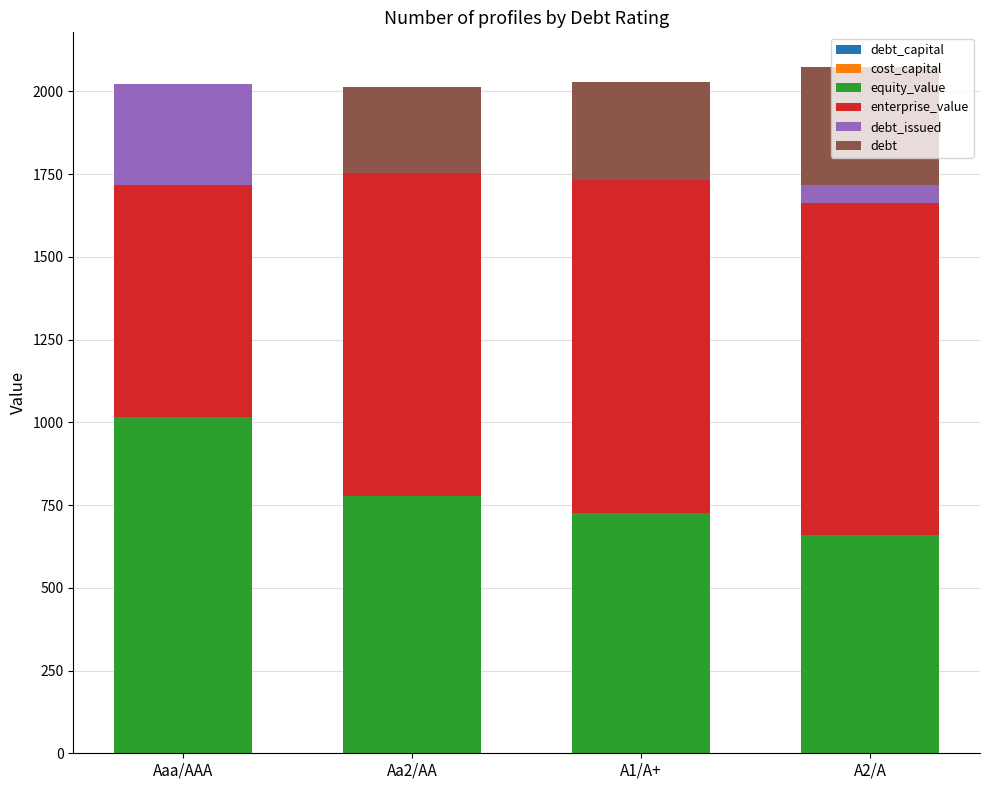

How many values in debt are above zero?

3